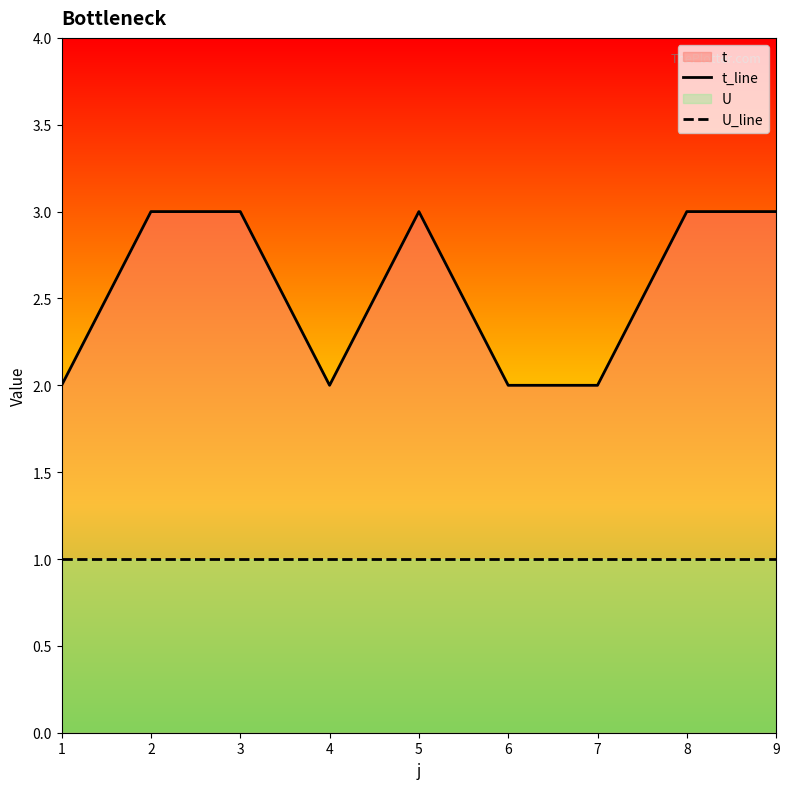

Which category has the highest value in the U_line series?

1